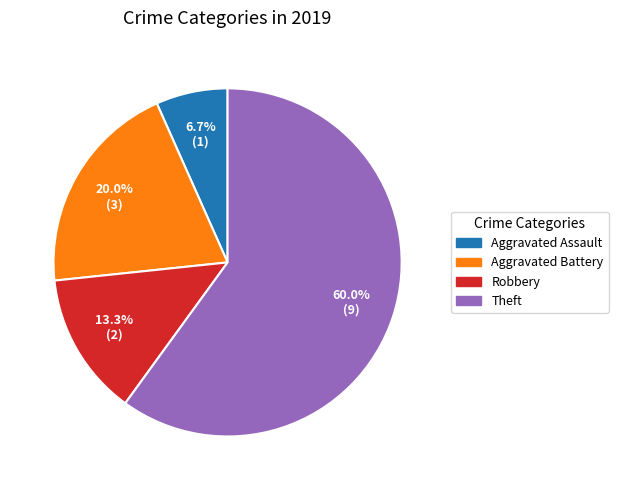

Does any single category account for the majority?

Yes